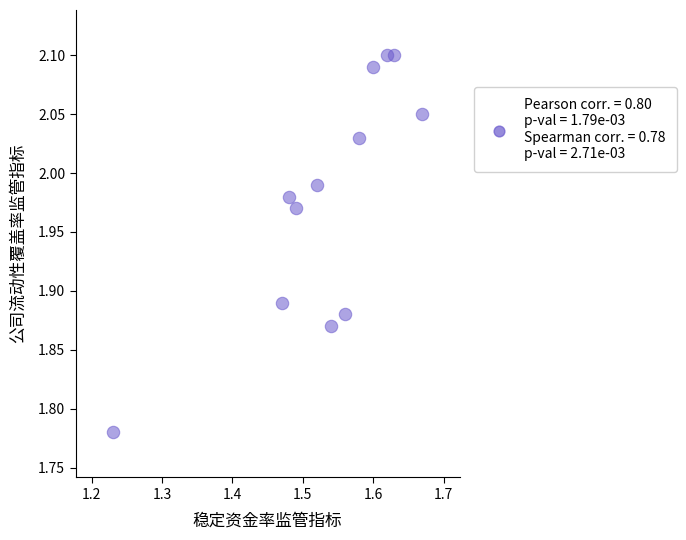

What is the range of Y values (max minus min)?

0.3